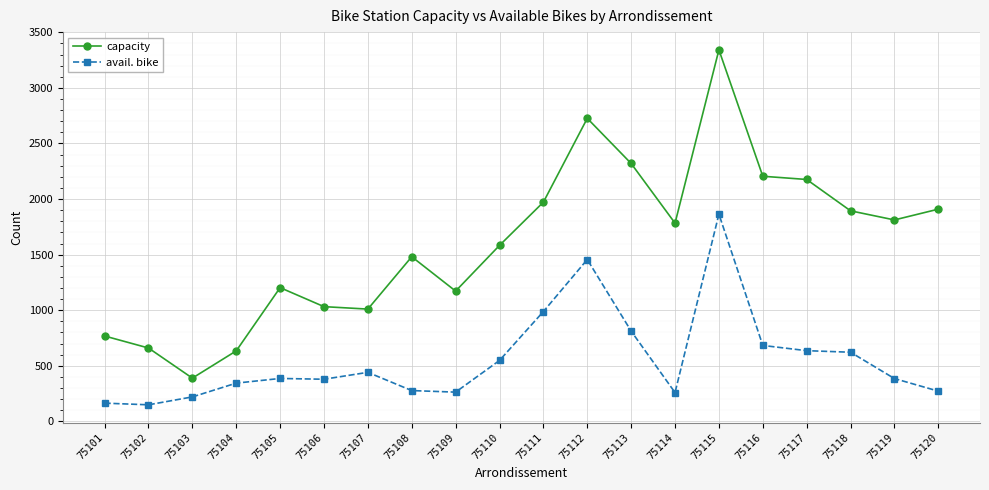

Which series has the widest spread of values?

capacity